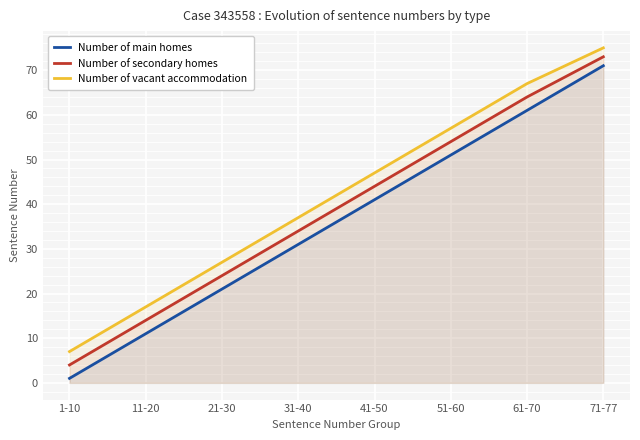

Rank the categories by Number of secondary homes value from highest to lowest.

71-77, 61-70, 51-60, 41-50, 31-40, 21-30, 11-20, 1-10